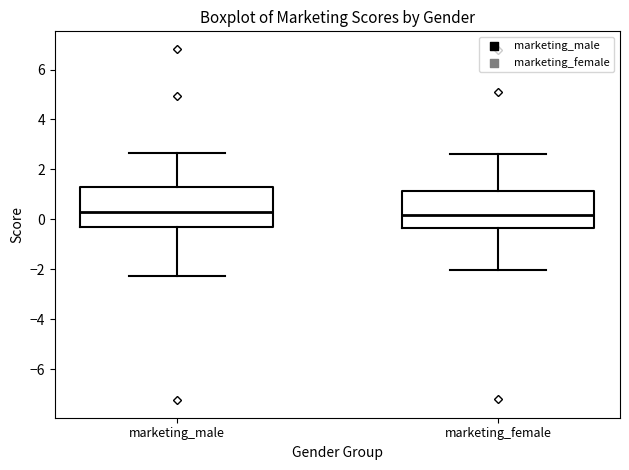

Reading left to right, read every box against the y-axis: the position of its median line, the range the box covers, and the ends of its whiskers. The values are not printed on the chart, so give them approximately, as read against the axis.

marketing_male: median 0.2, box -0.4 to 1.2, whiskers -2.2 to 2.6
marketing_female: median 0.2, box -0.4 to 1.2, whiskers -2.0 to 2.6